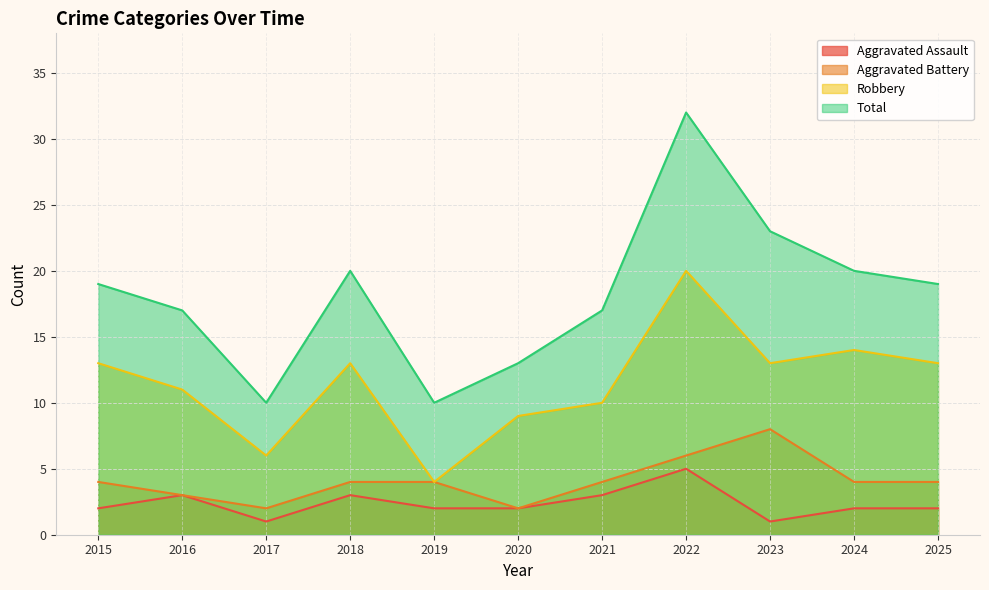

Reading left to right, what are all the values shown in this chart?

Aggravated Assault: 2	3	1	3	2	2	3	5	1	2	2
Aggravated Battery: 4	3	2	4	4	2	4	6	8	4	4
Robbery: 13	11	6	13	4	9	10	20	13	14	13
Total: 19	17	10	20	10	13	17	32	23	20	19